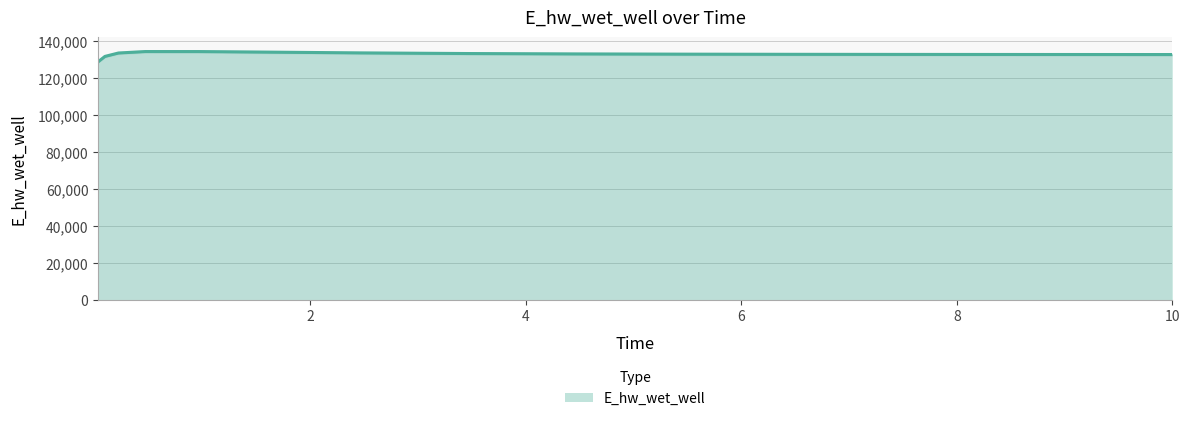

What is the ratio of the value at 0.46875 to the value at 1.96875?

1.0